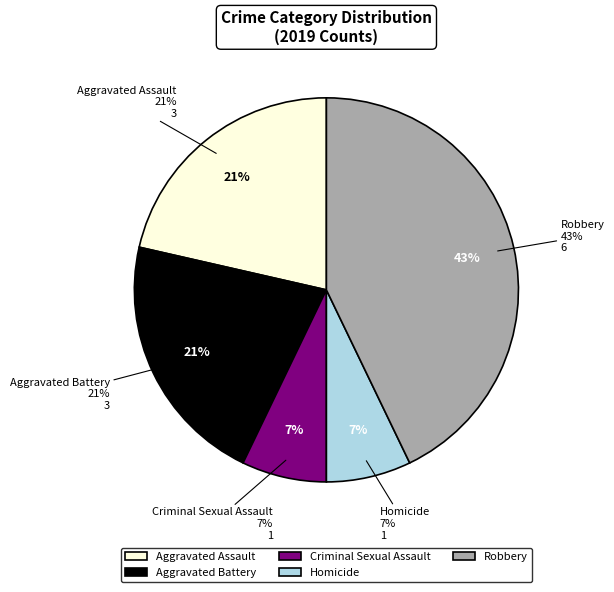

Which has a higher value, Aggravated Battery or Criminal Sexual Assault?

Aggravated Battery